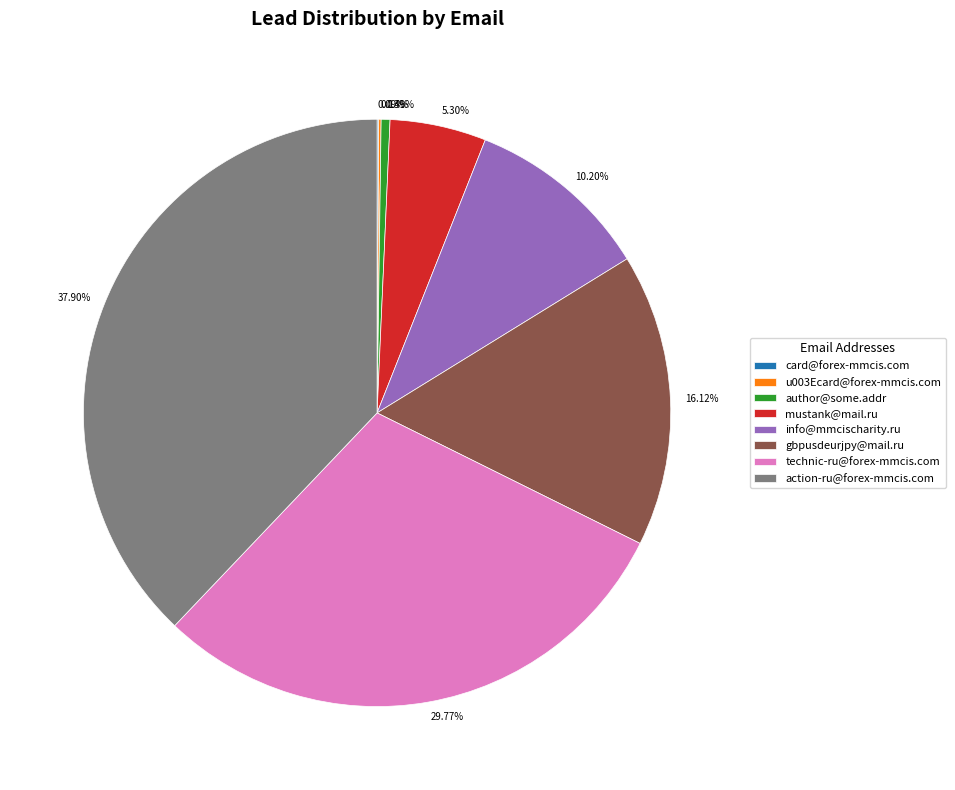

Which slice is the largest?

action-ru@forex-mmcis.com